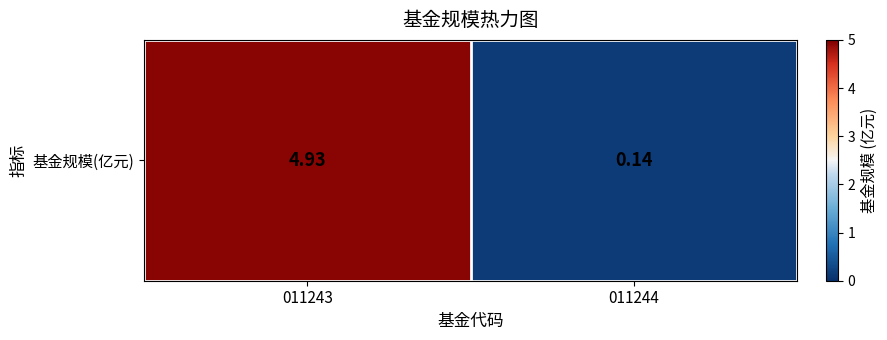

Count the number of categories in the chart.

2